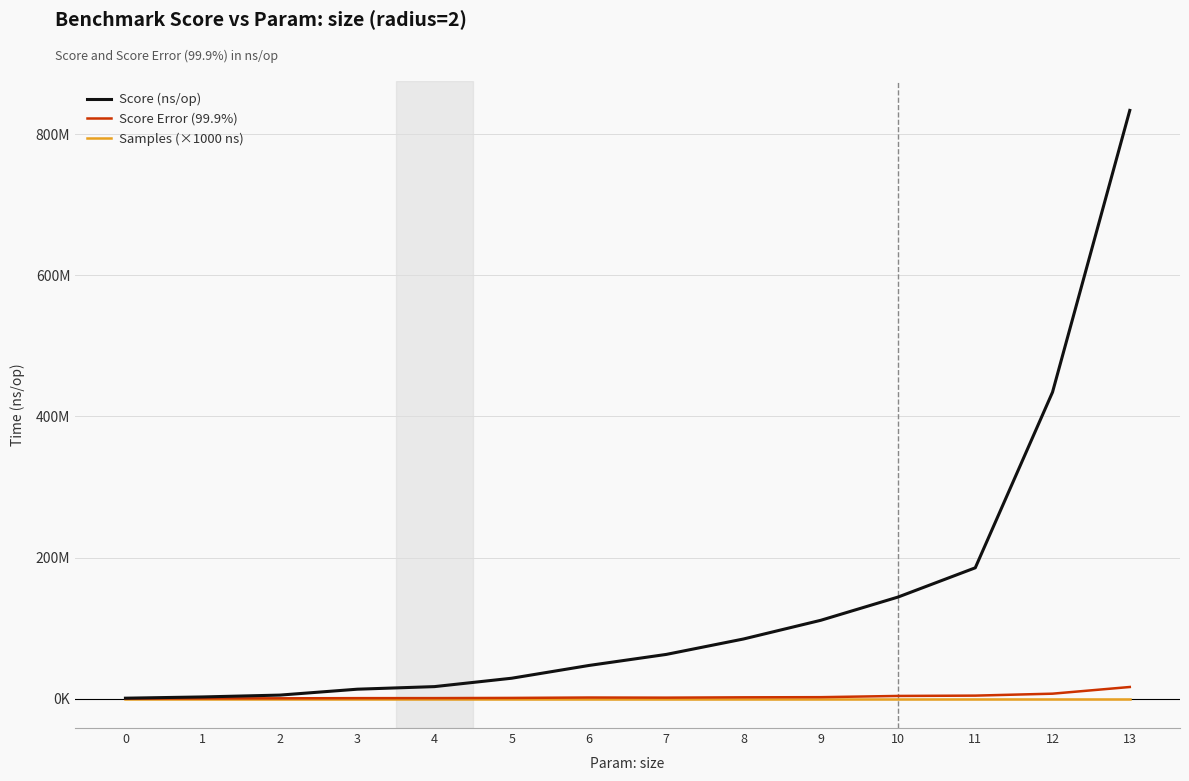

Is it true that Score Error (99.9%) equals 754935.3 at 4?

True